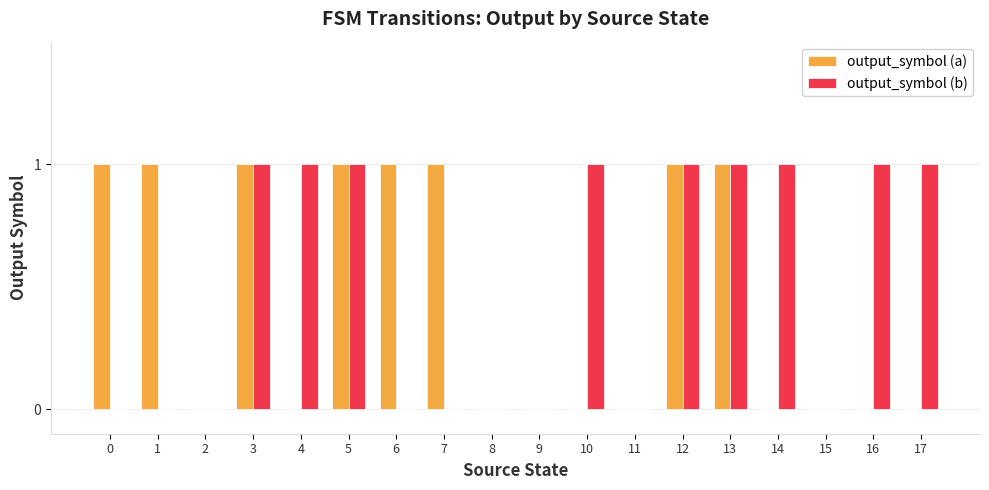

How many distinct data groups are displayed?

2